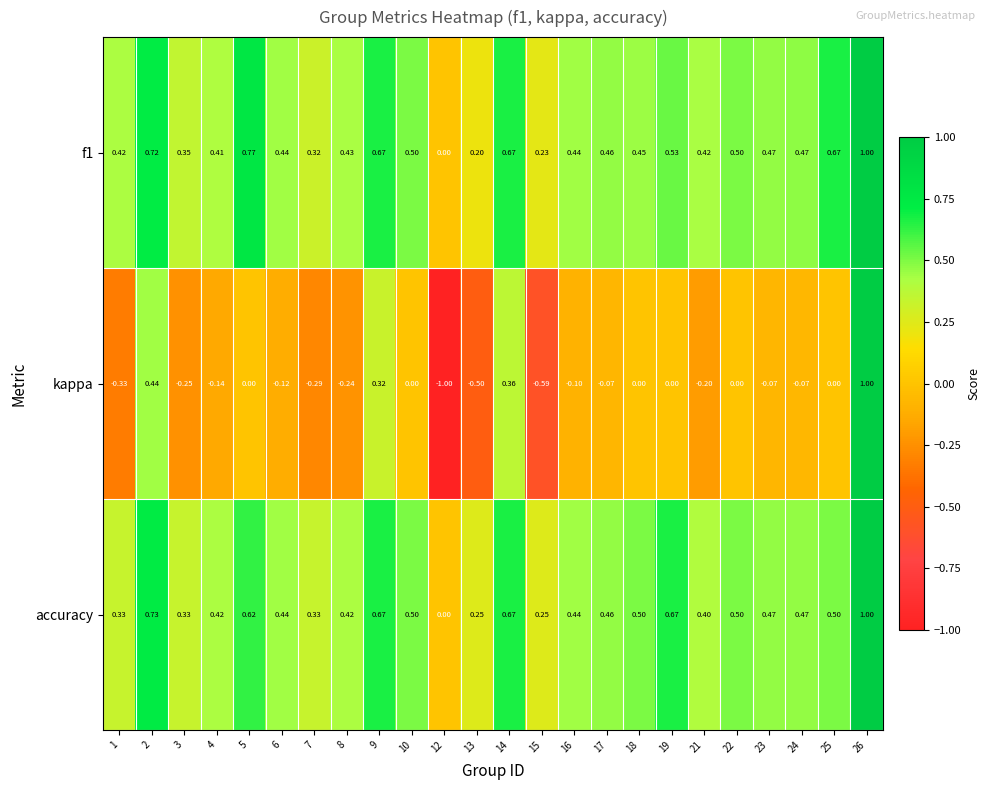

Which series changed the most between 17 and 26?

kappa